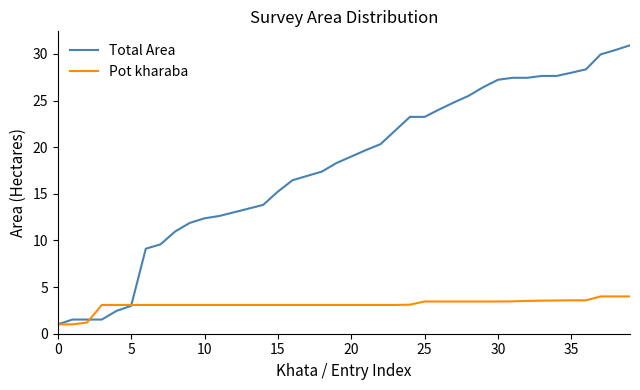

Rank the series by their average value, from lowest to highest.

Pot kharaba, Total Area